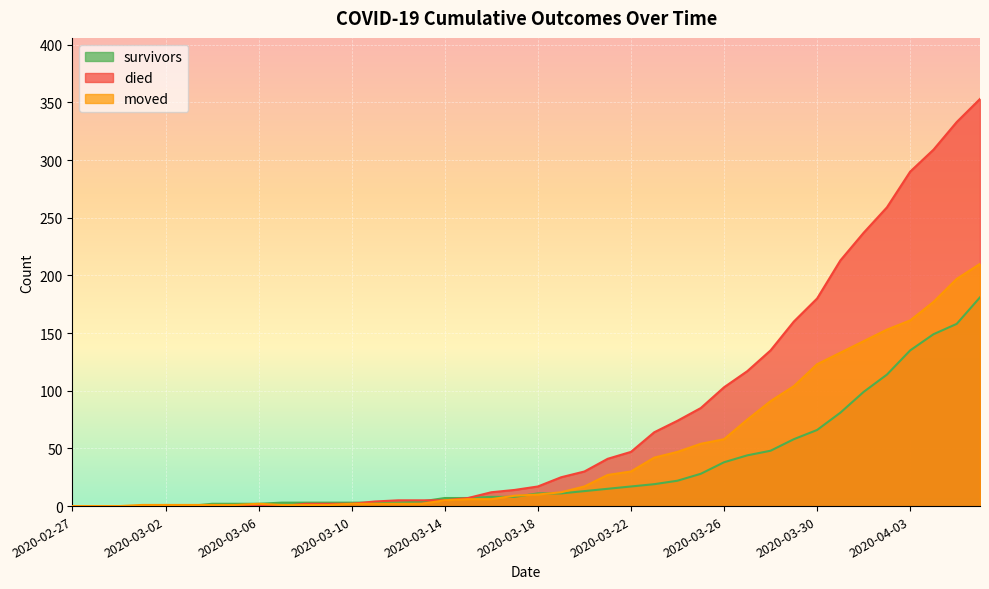

At which category is the sum across all series the highest?

2020-04-06